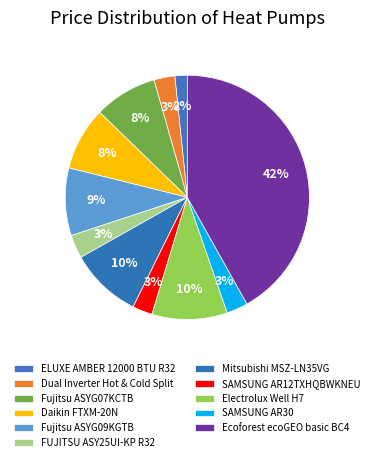

Approximately how many times larger is the value at Fujitsu ASYG07KCTB compared to Electrolux Well H7?

0.8